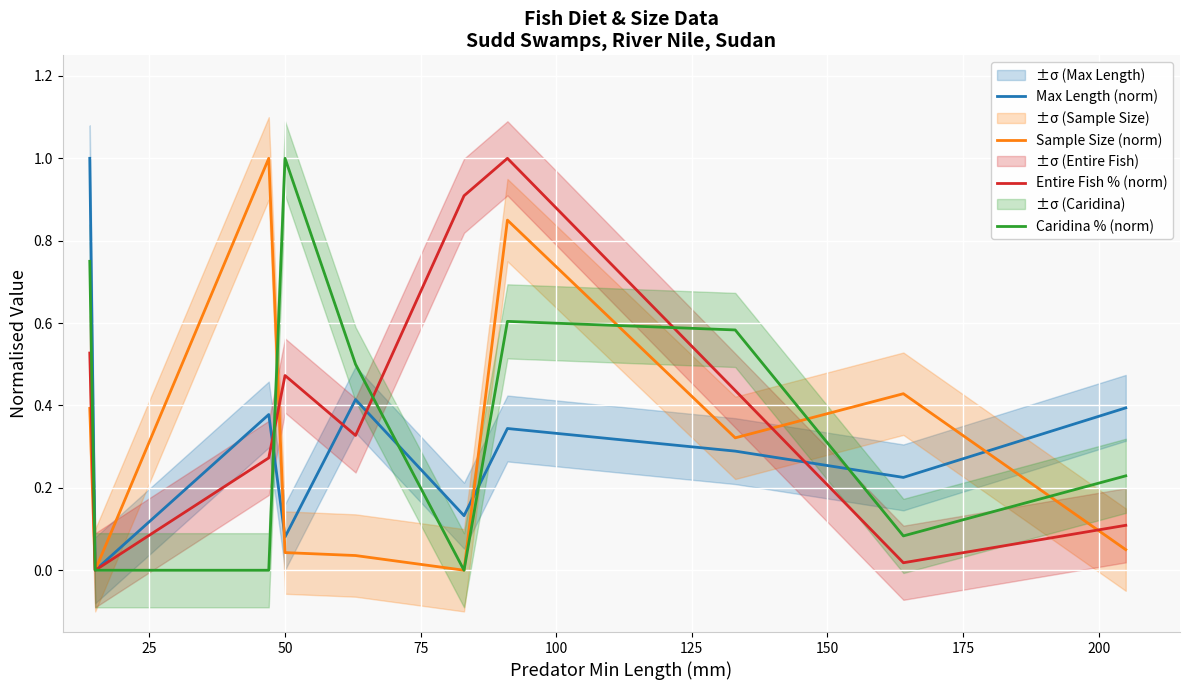

What is the difference between the maximum and minimum values in the Caridina % (norm) series?

1.0